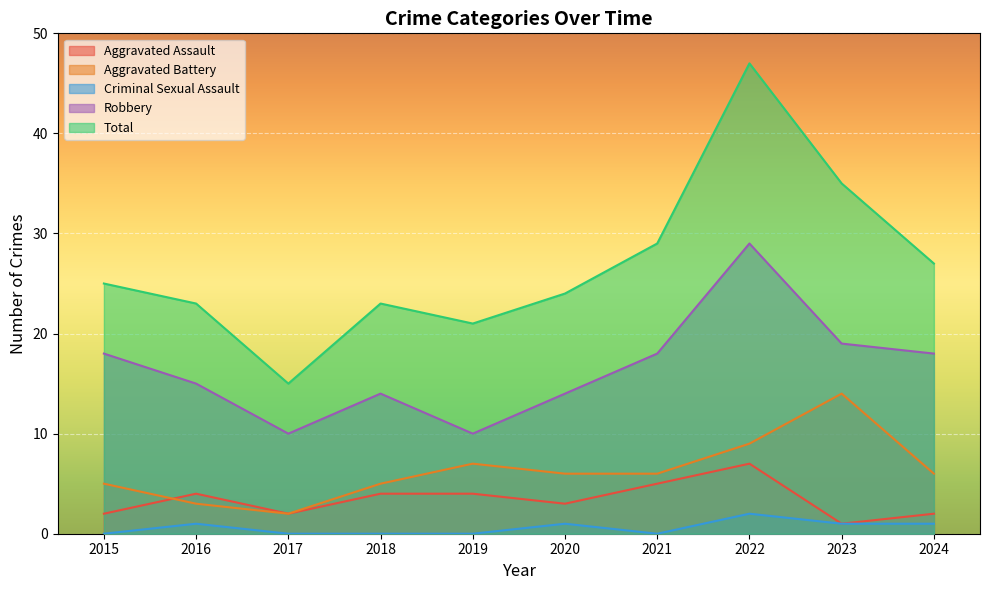

Where is the first local minimum for Aggravated Assault?

2017